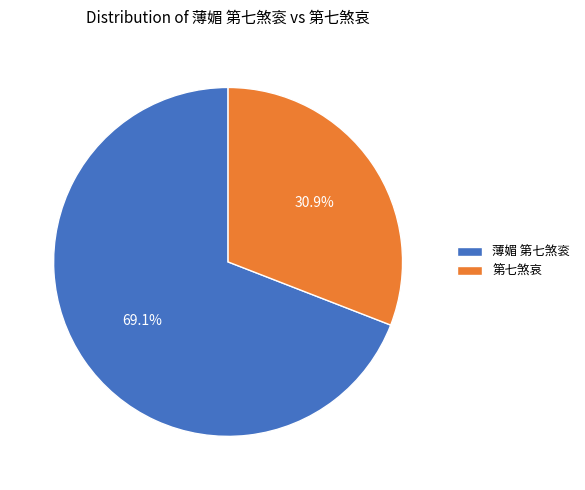

What percentage is the 薄媚 第七煞衮 slice, to the nearest percent?

69%